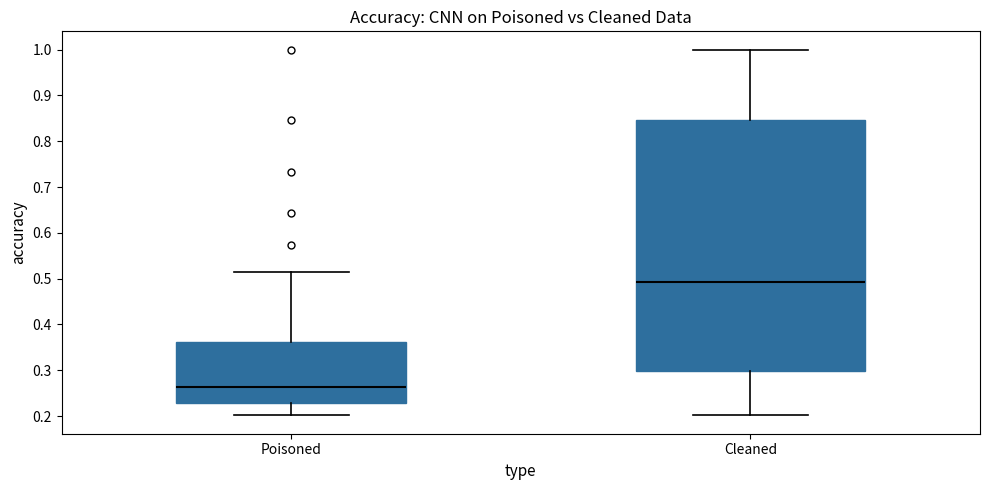

Reading left to right, transcribe this box plot: for each box, give where its median line is, the range the box spans, and where its two whiskers end, as read against the y-axis. The values are not printed on the chart, so give them approximately, as read against the axis.

Poisoned: median 0.26, box 0.23 to 0.36, whiskers 0.20 to 0.52
Cleaned: median 0.49, box 0.30 to 0.85, whiskers 0.20 to 1.00